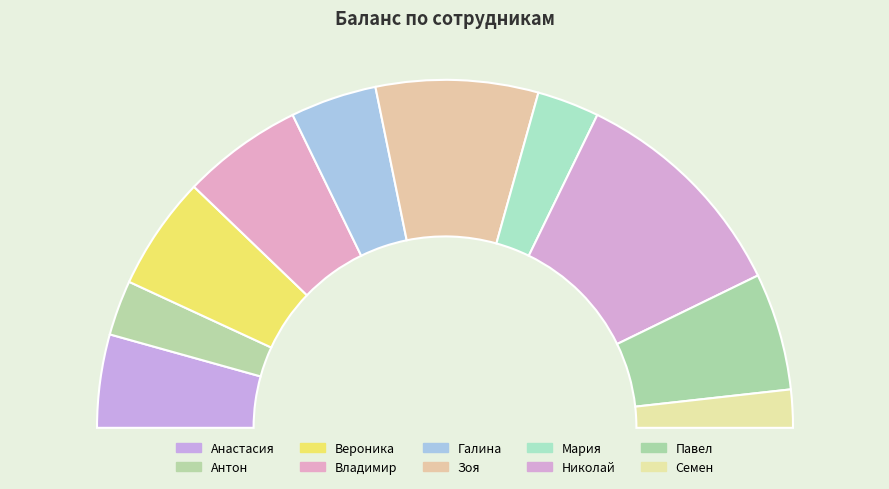

Is there any slice that represents more than half of the pie?

No